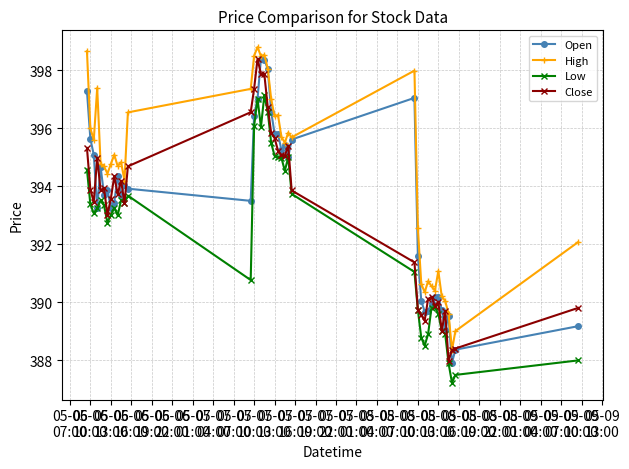

True or false: Open has more than 2 points higher than both neighbors.

True